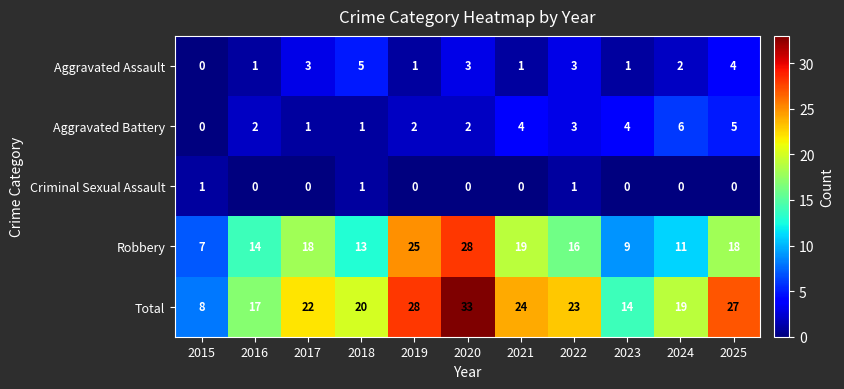

At which category is the sum across all series the highest?

2020